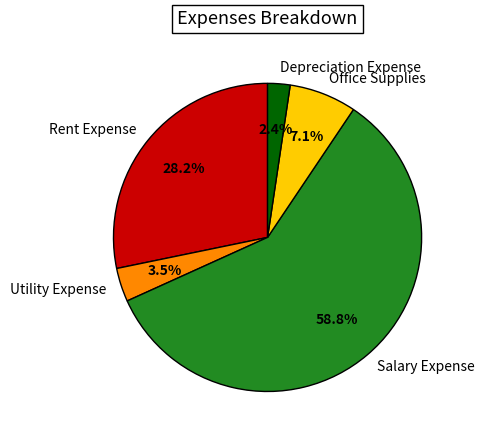

Rank the categories by value from lowest to highest.

Depreciation Expense, Utility Expense, Office Supplies, Rent Expense, Salary Expense